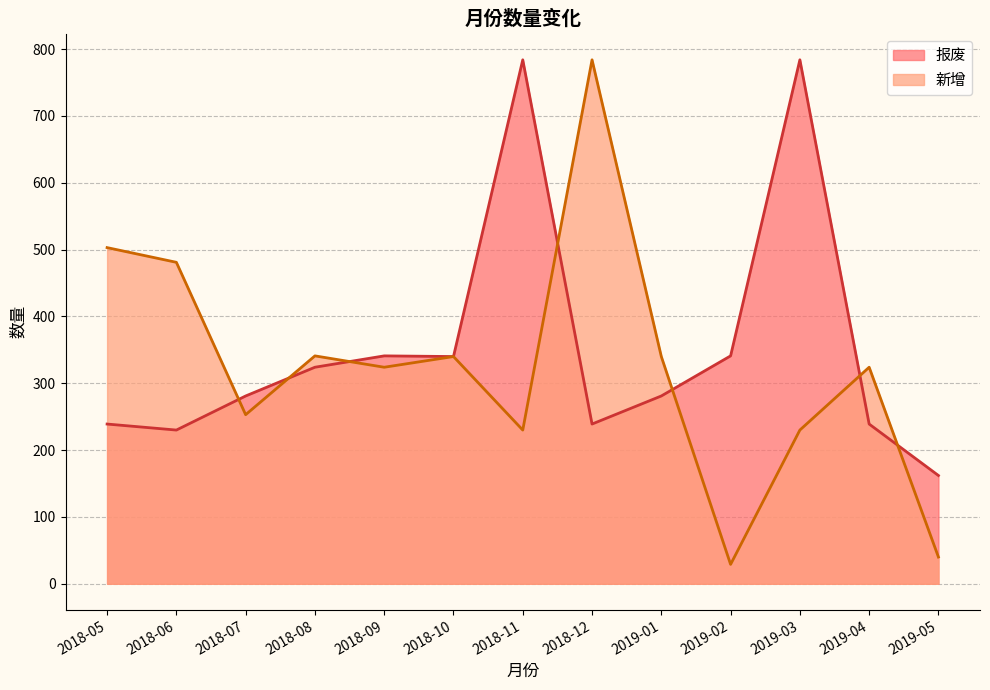

Between 2018-09 and 2018-11, which series saw the biggest shift?

报废